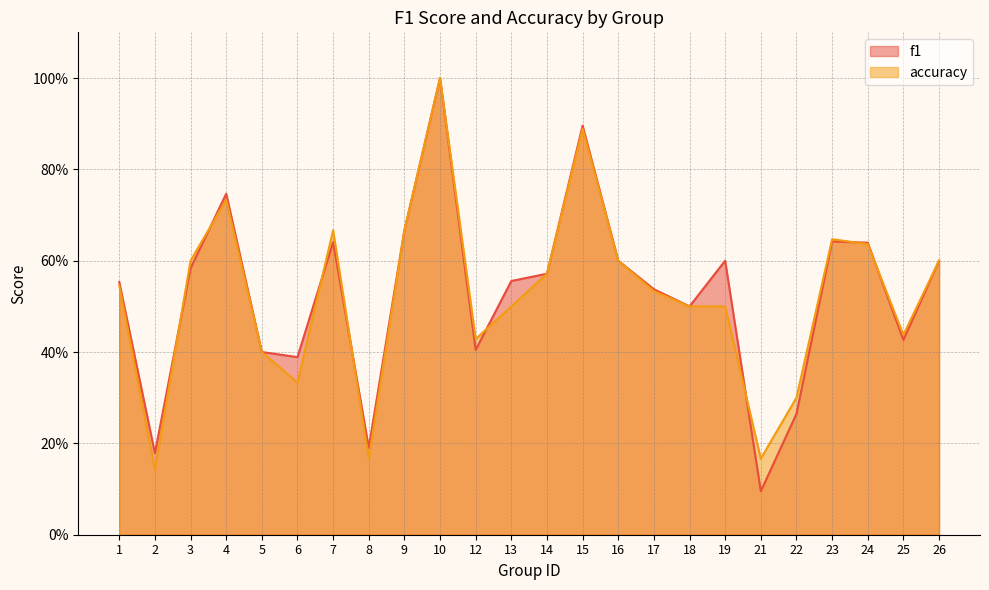

Which series changed the most between 6 and 18?

accuracy